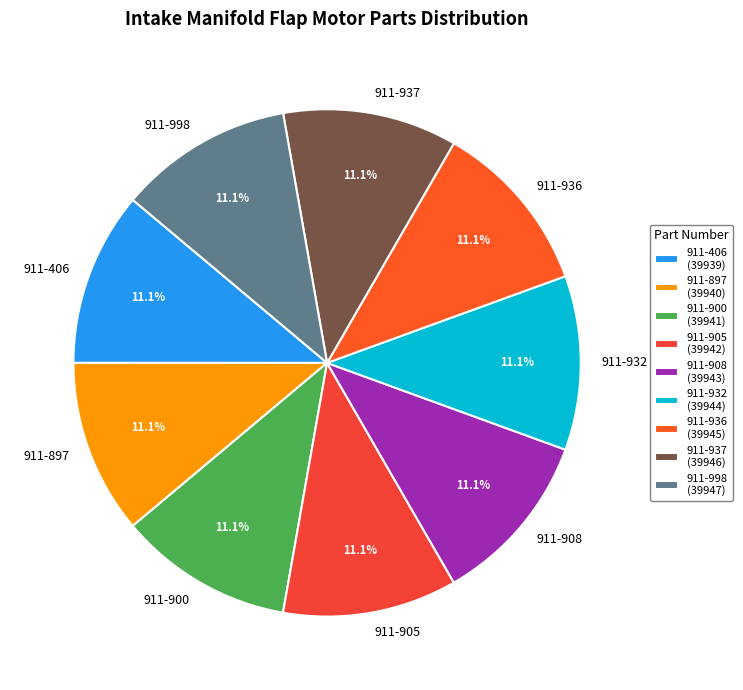

Does 911-998 represent more than half of the total?

No